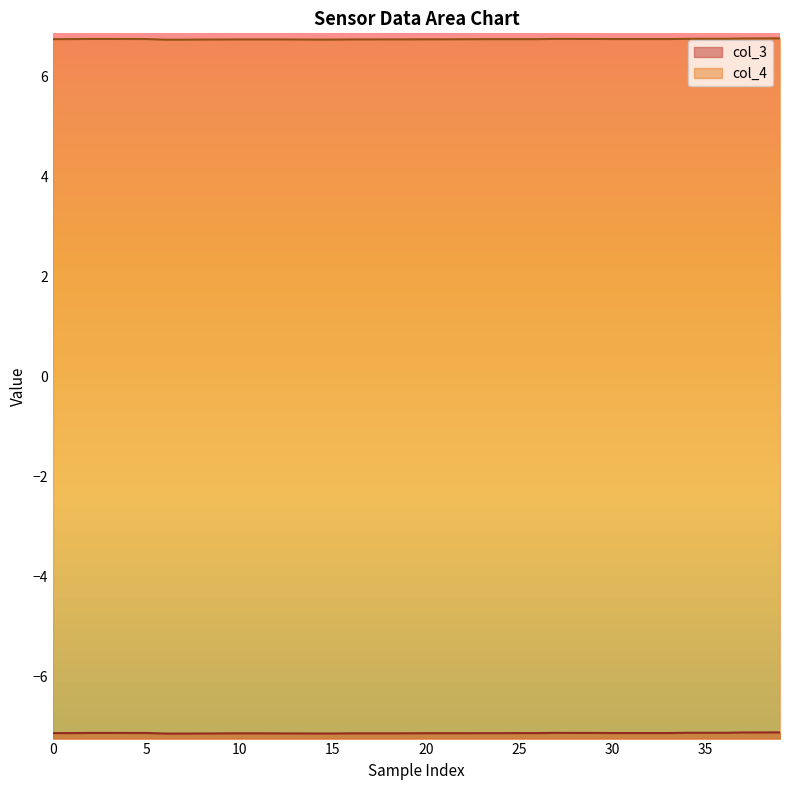

At 35, list the series in order from smallest to largest.

col_3, col_4